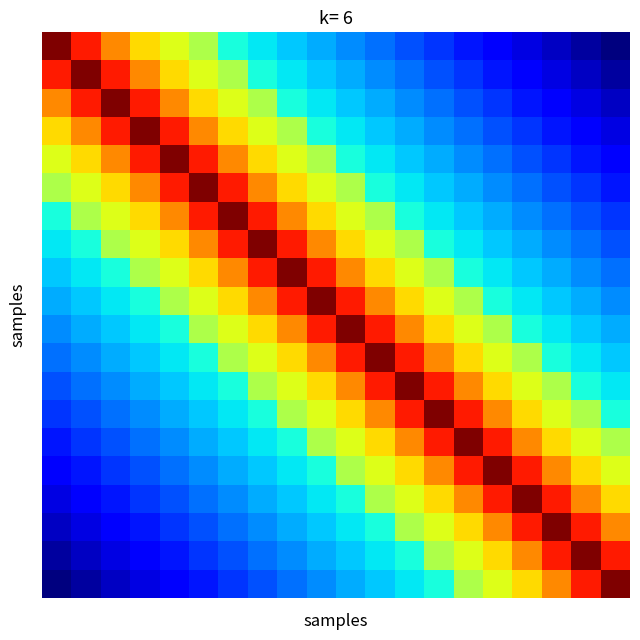

At which category is the sum across all series the highest?

9